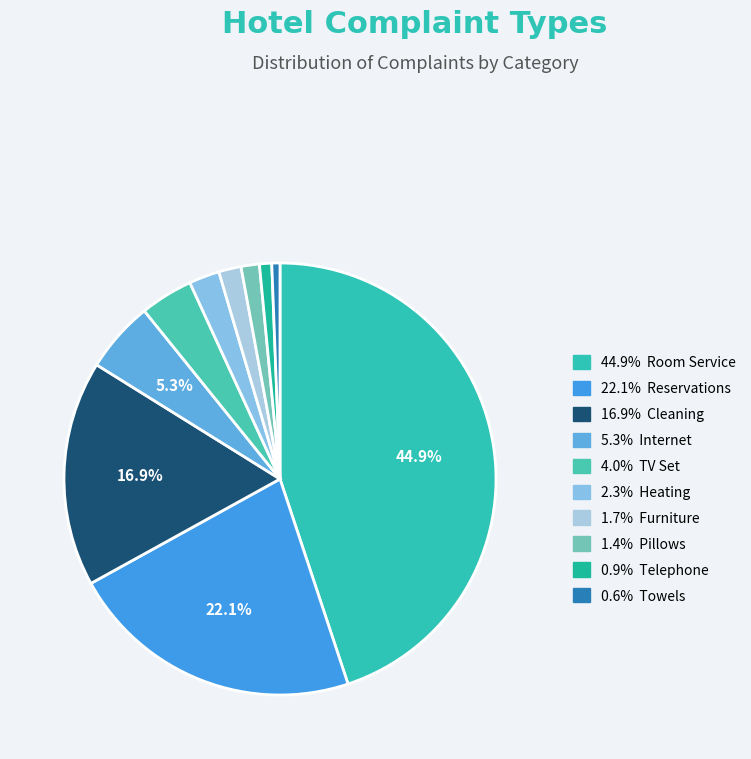

To the nearest percent, what is the difference between the largest and smallest slice percentages?

44%